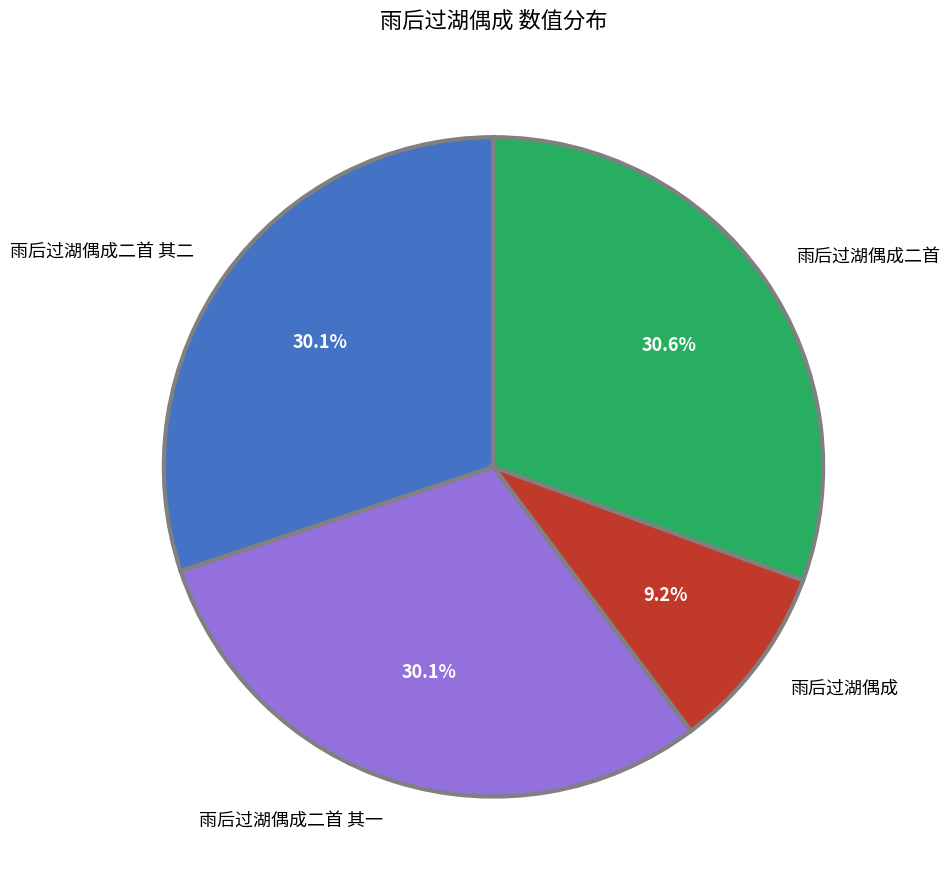

Count the number of slices in the pie.

4